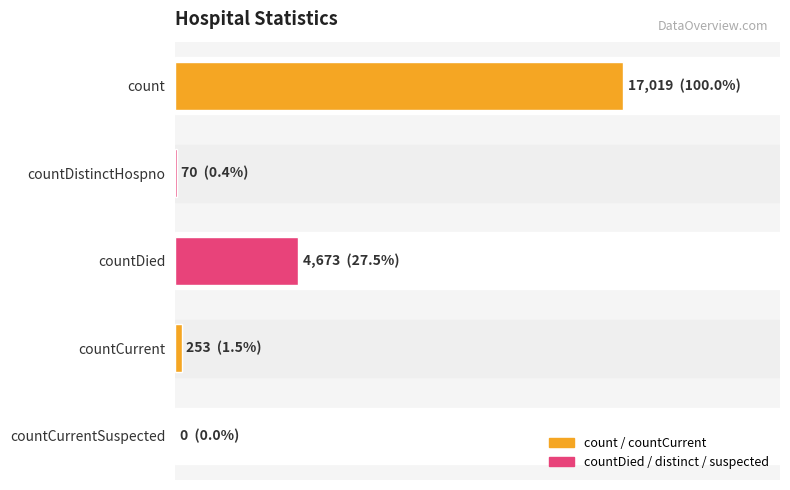

Are the bars horizontal?

Yes